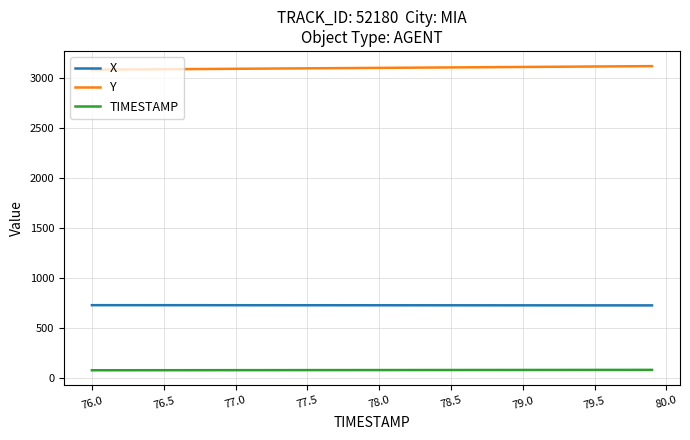

Which series has the largest total across all categories?

Y